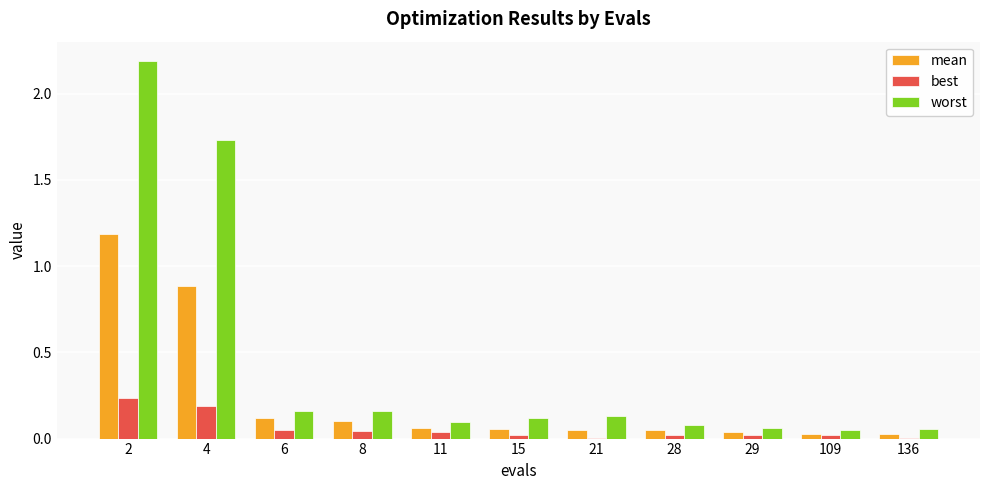

What is the maximum value for worst?

2.2